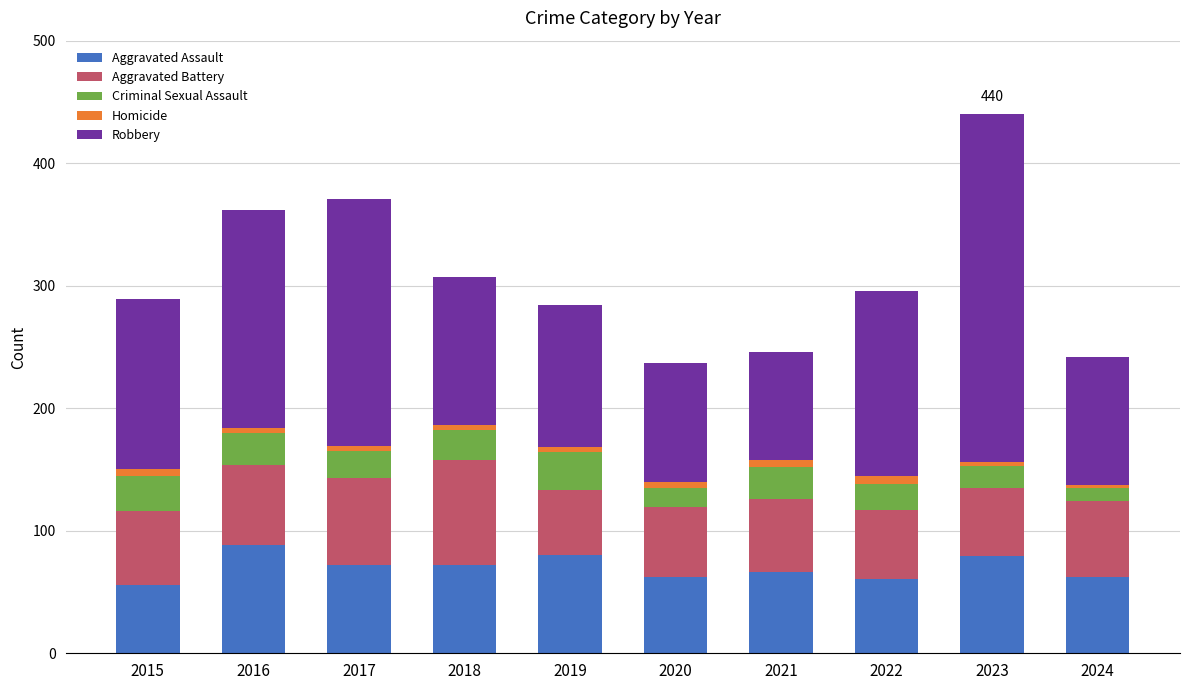

True or false: Aggravated Assault has a value of 61 at 2022.

True